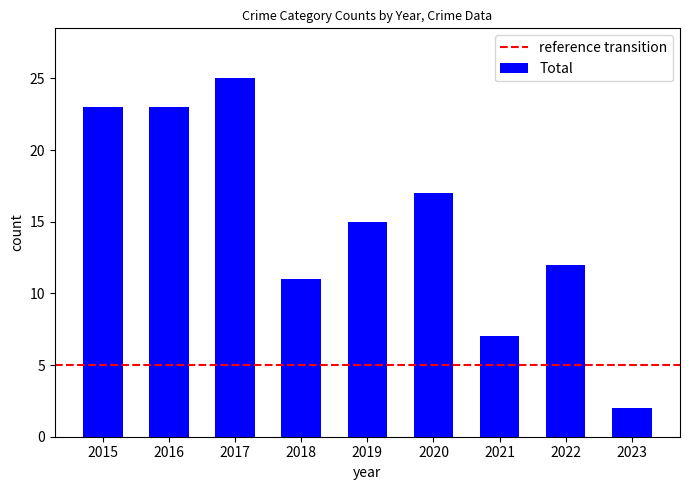

What is the average value?

15